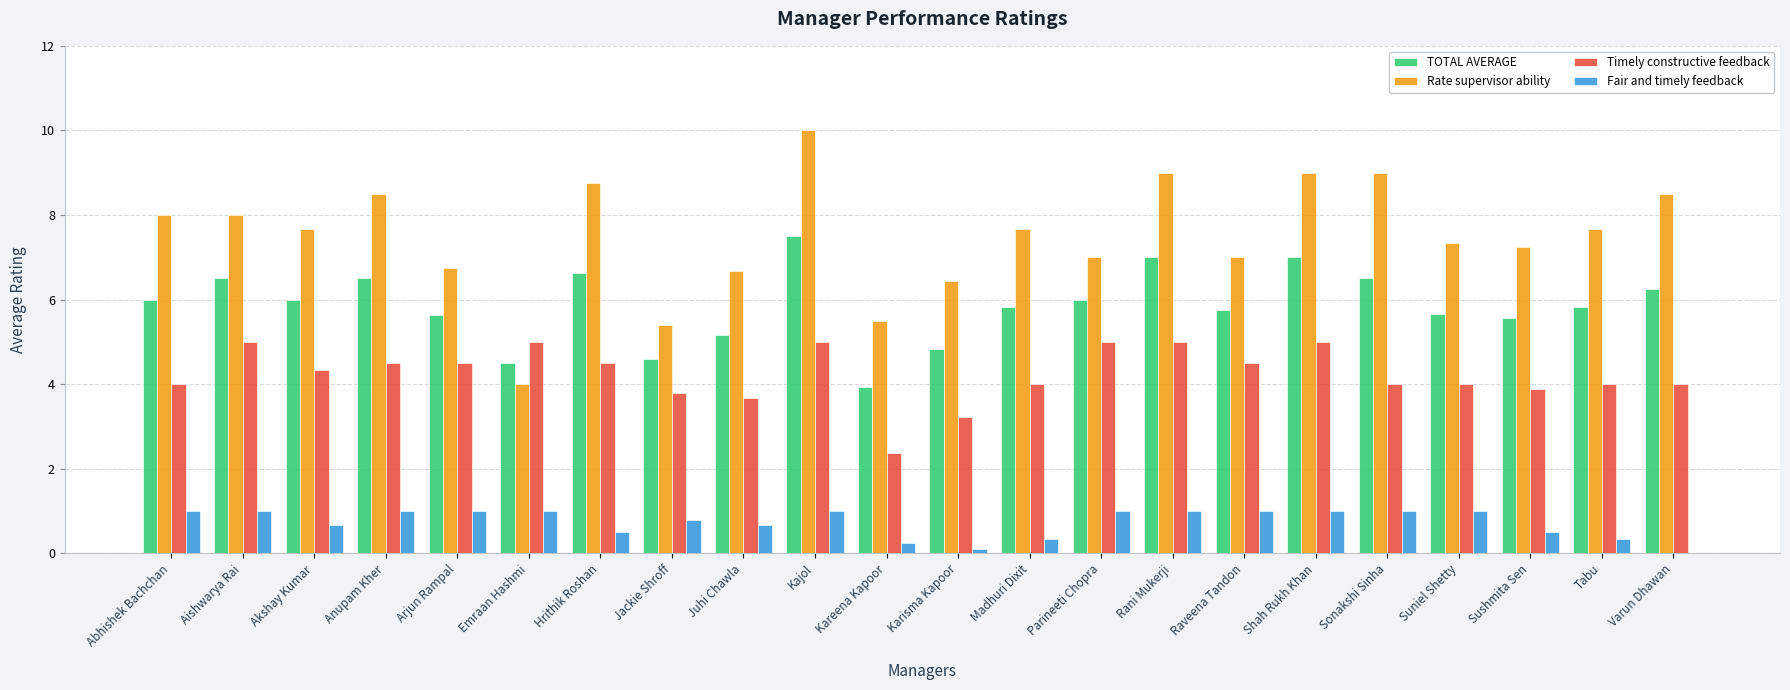

Are the bars grouped side by side (vs. stacked)?

Yes